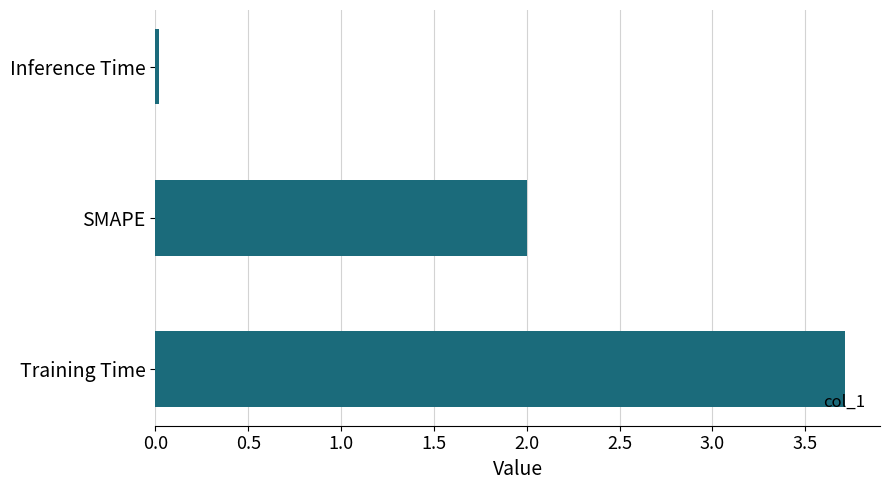

Which label corresponds to the smallest value in the chart?

Inference Time